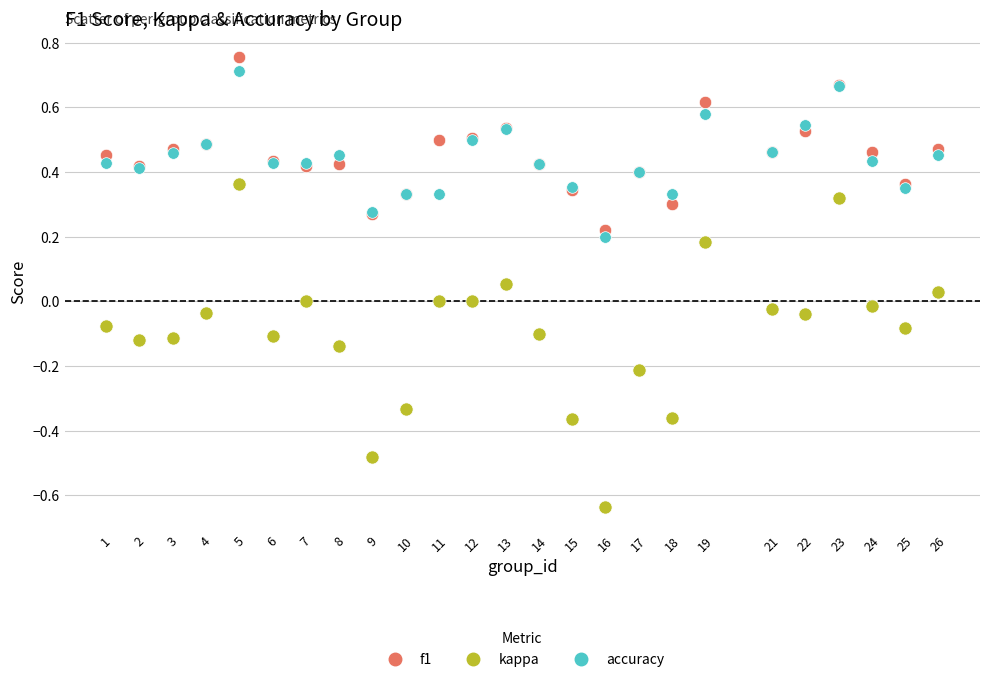

Which series contains the lowest Y value?

kappa